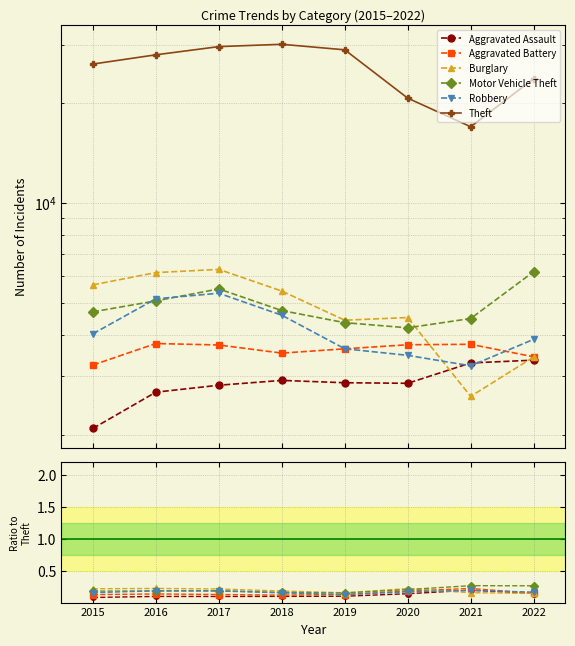

What are all the series names shown in the legend?

Aggravated Assault, Aggravated Battery, Burglary, Motor Vehicle Theft, Robbery, Theft